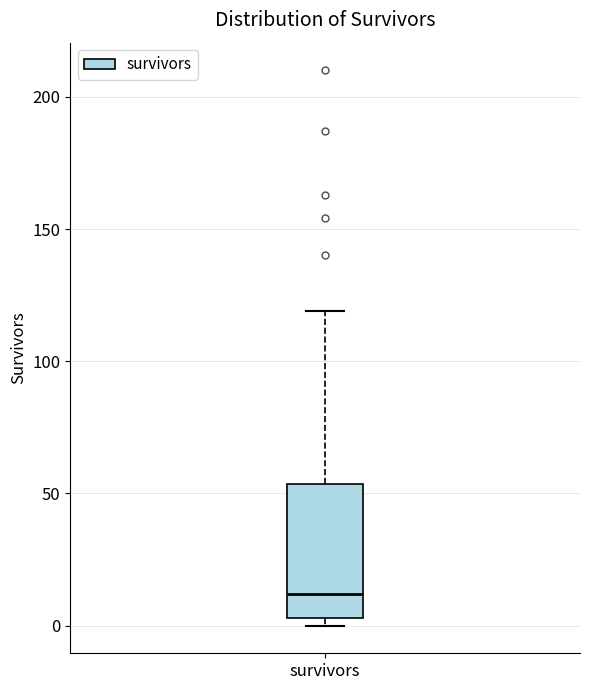

Transcribe this box plot: give where the median line is, the range the box spans, and where the two whiskers end, as read against the y-axis. The values are not printed on the chart, so give them approximately, as read against the axis.

median 10, box 5 to 55, whiskers 0 to 120